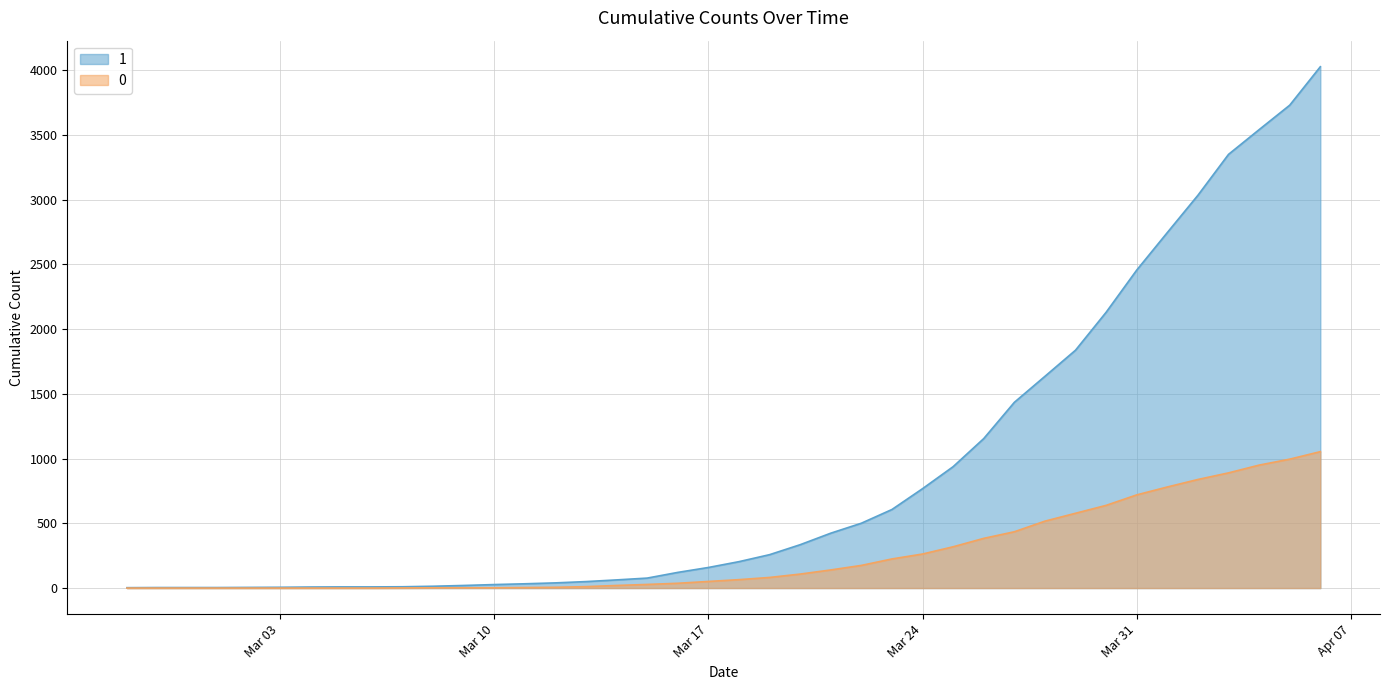

Is it true that 0 equals 1269 at 2020-04-04?

False